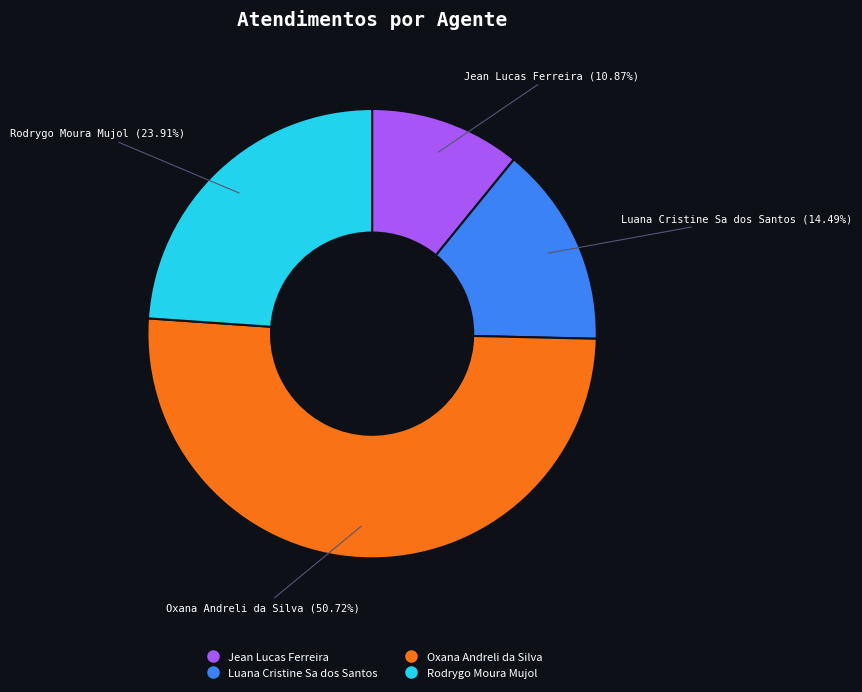

Which category has the biggest portion of the pie?

Oxana Andreli da Silva